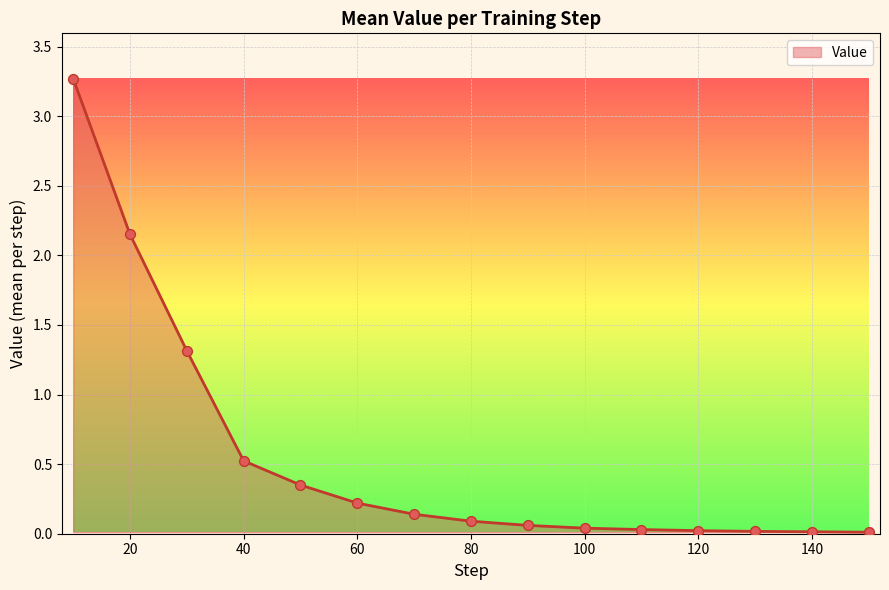

What is the difference between the maximum and minimum values?

3.3